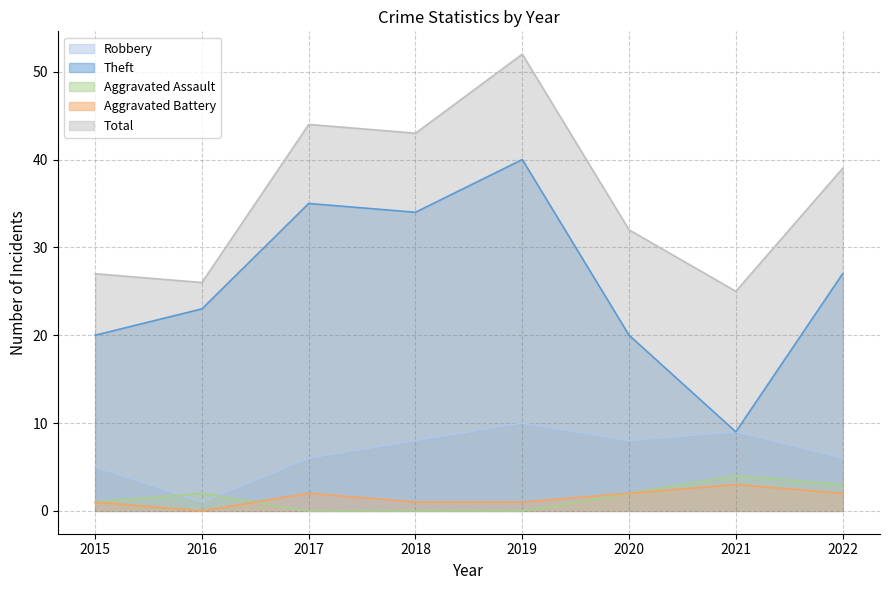

What is the sum of all Aggravated Battery values?

12